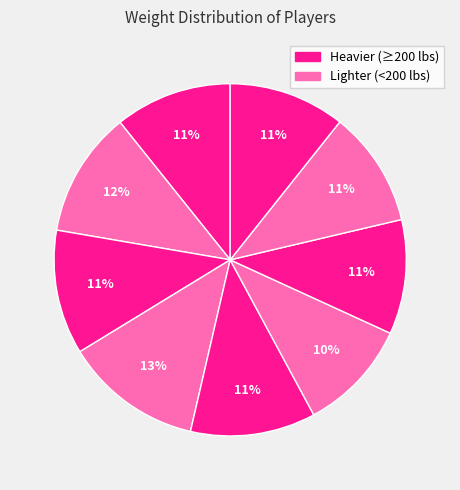

How many slices are in this pie chart?

9